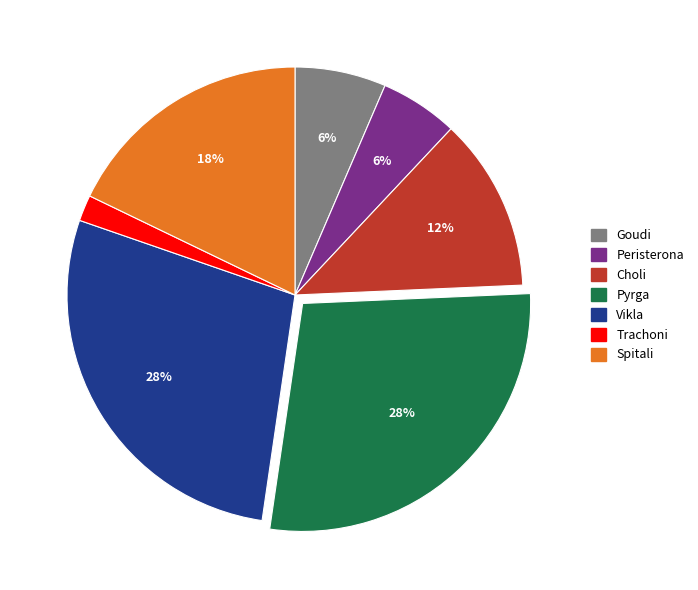

Is Peristerona the majority of the pie?

No